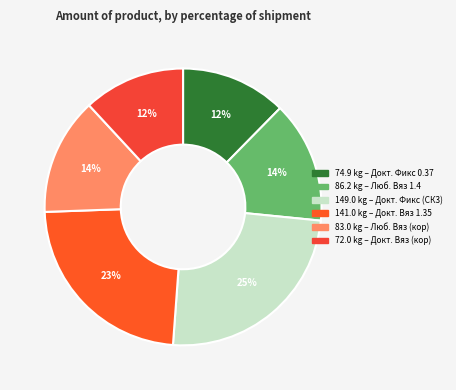

To the nearest percent, what is the difference between the largest and smallest slice percentages?

13%